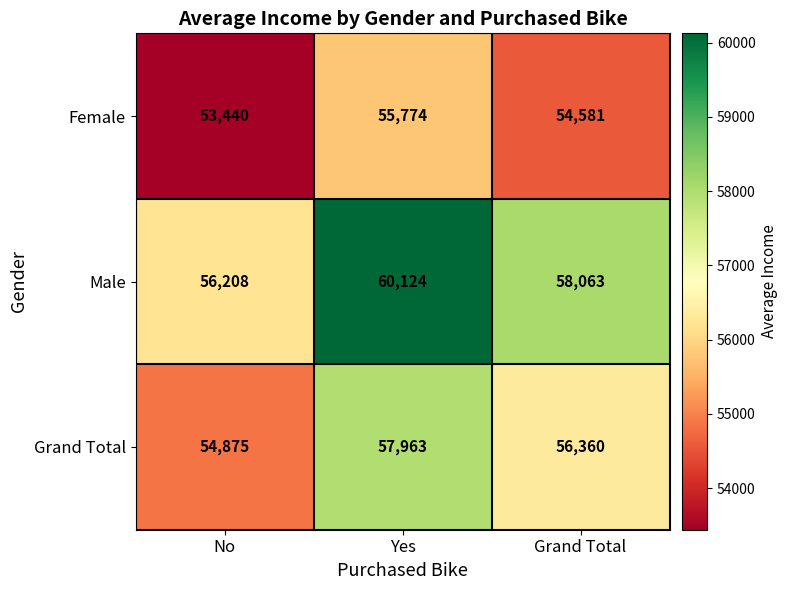

The Grand Total series shows 57963 at Yes. True or false?

True